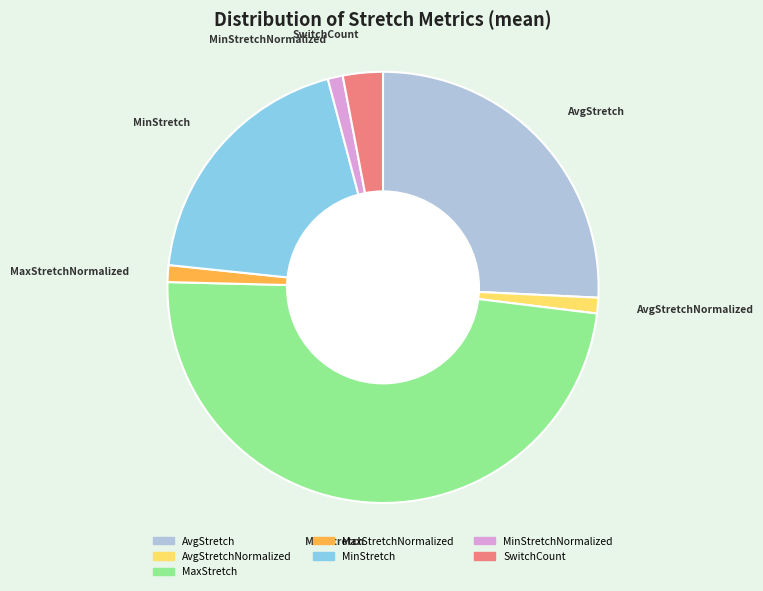

Is there any slice that represents more than half of the pie?

No